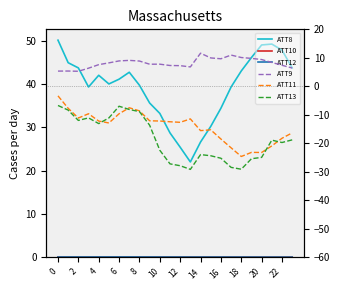

What is the highest value of the ATT8 series?

50.1